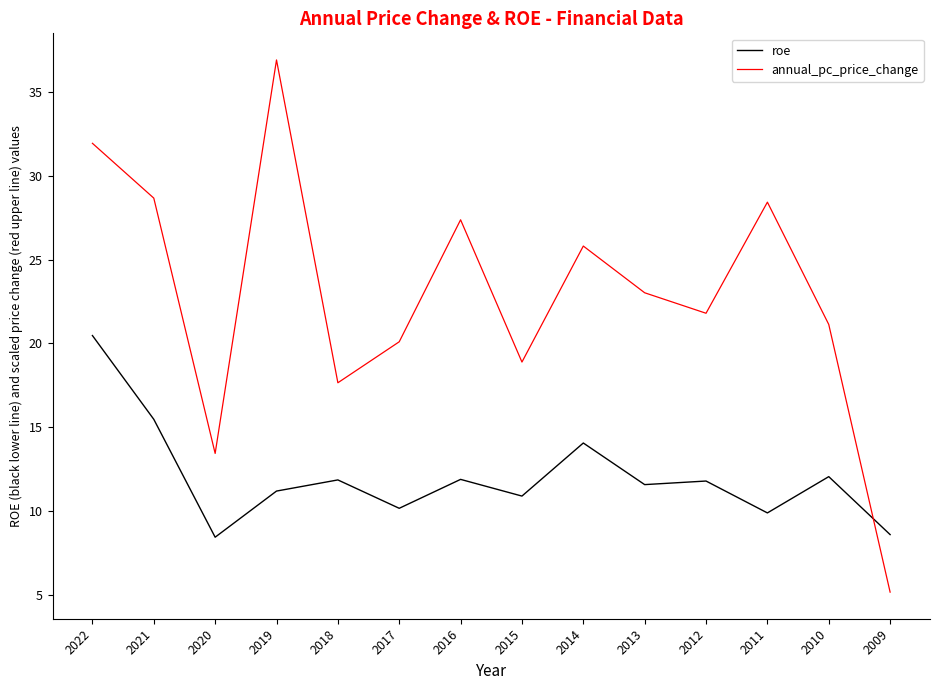

Between 2019 and 2013, which series saw the biggest shift?

annual_pc_price_change